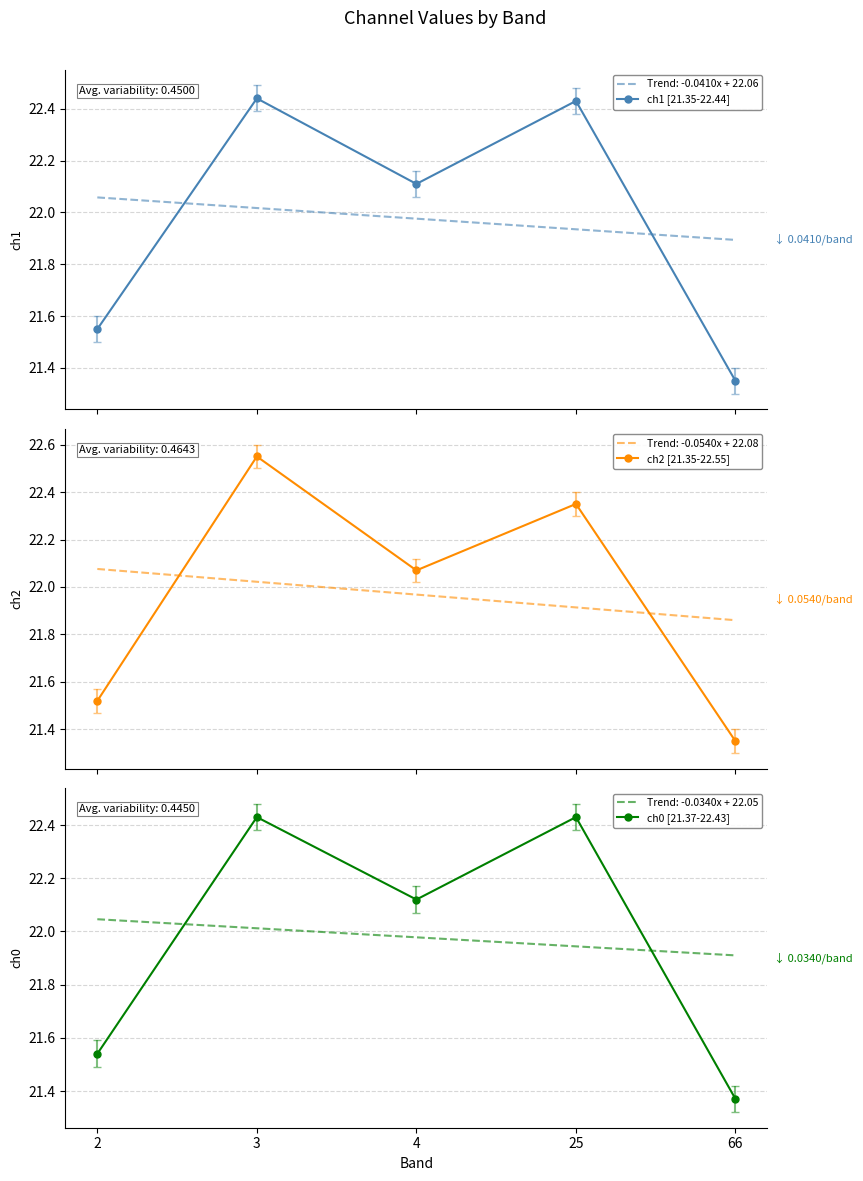

The value of ch1 [21.35-22.44] at 4 is 22.1. True or false?

True